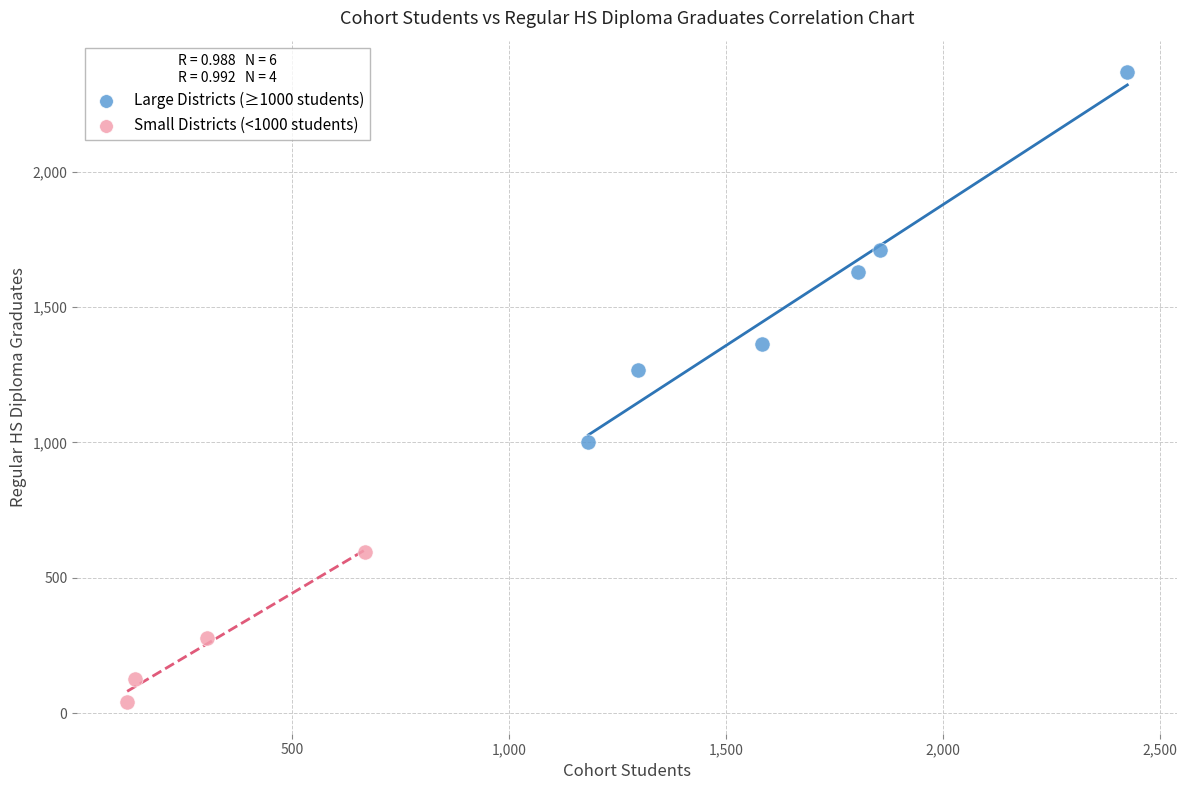

Which series contains the highest Y value?

Large Districts (≥1000 students)